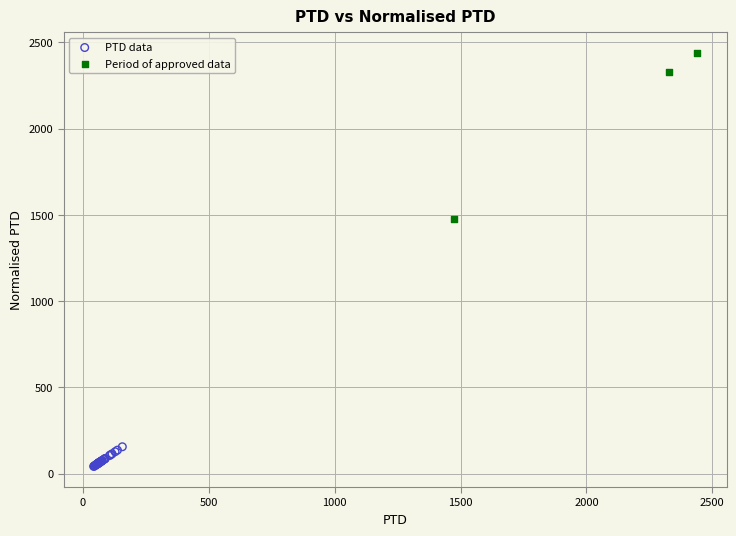

Which series has the largest Y range (max minus min)?

Period of approved data